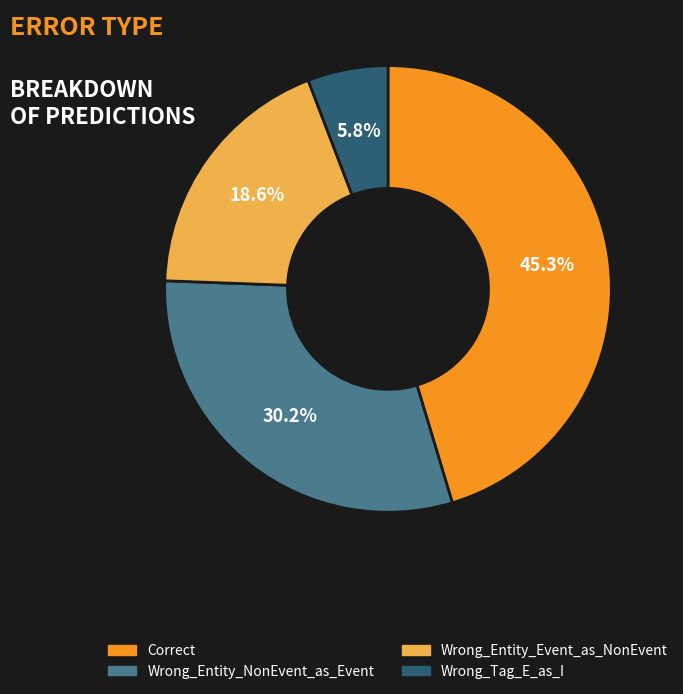

What is the smallest slice in the pie chart?

Wrong_Tag_E_as_I